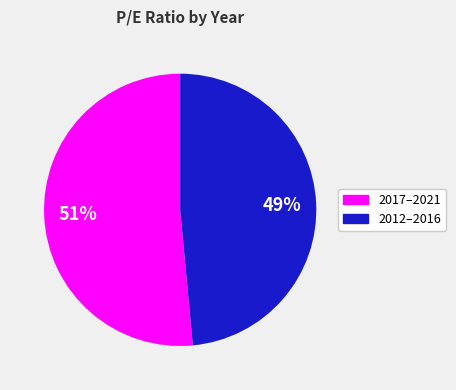

To the nearest percent, what is the average slice percentage?

50%